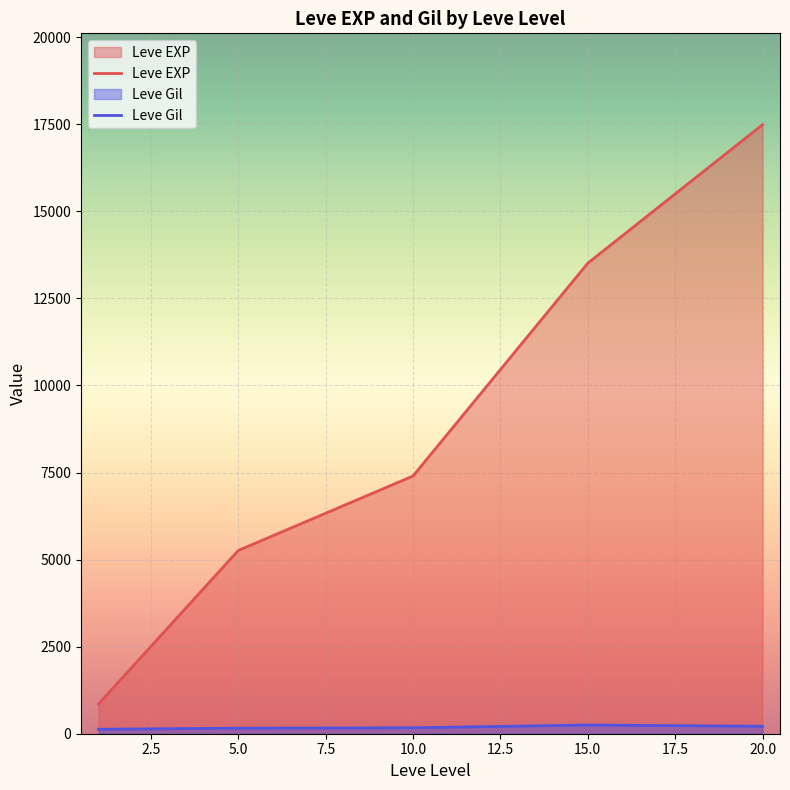

Rank the series at 10.0 from lowest to highest value.

Leve Gil, Leve EXP